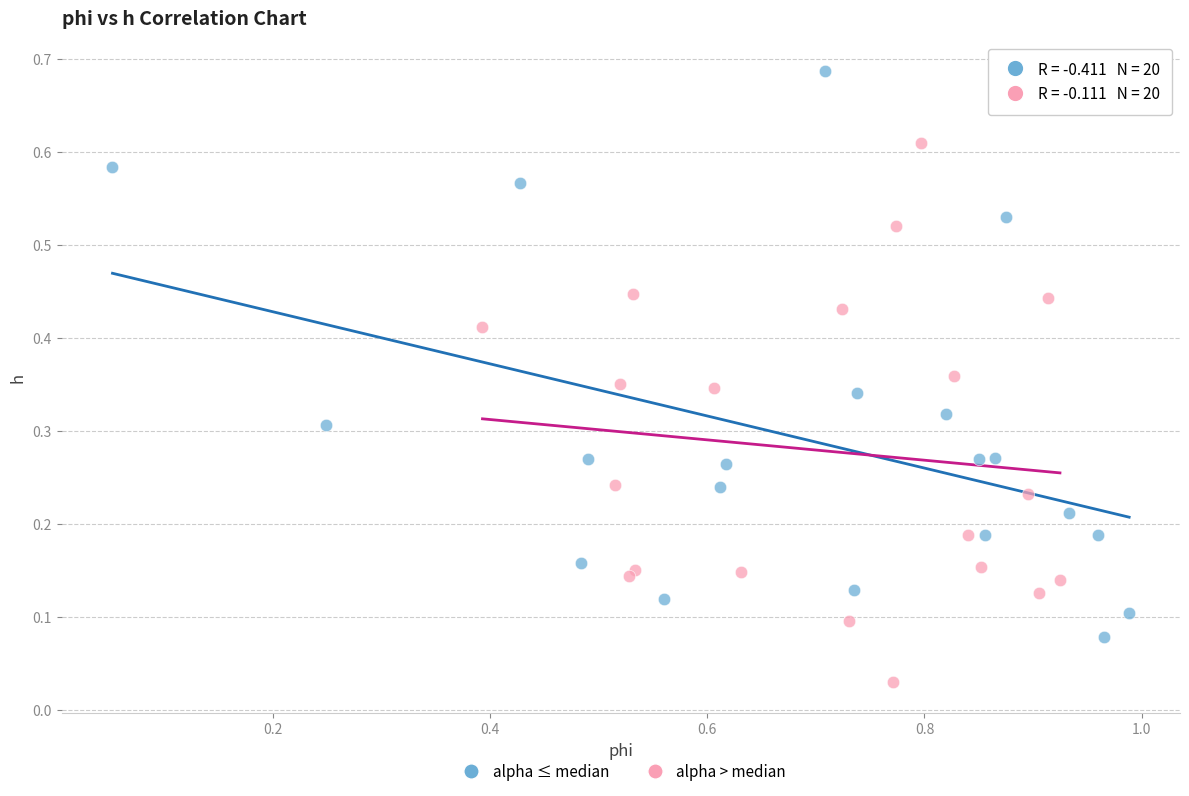

Which series reaches the maximum Y coordinate?

alpha ≤ median